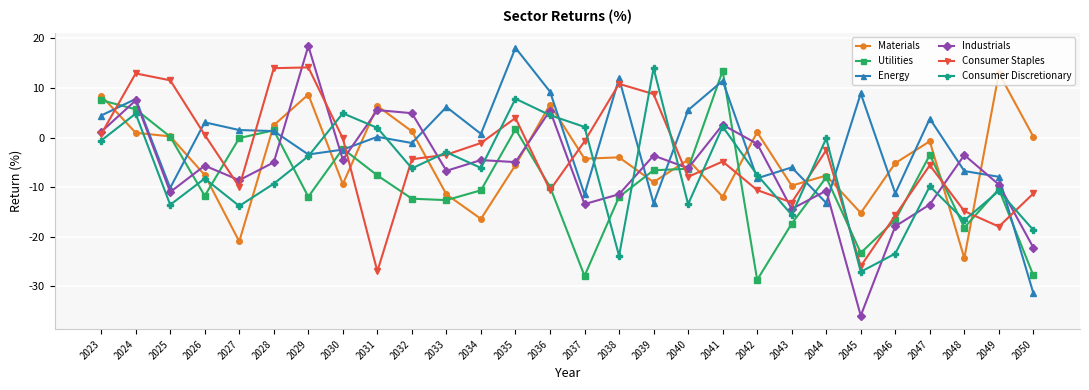

Which category has the lowest value in the Materials series?

2048